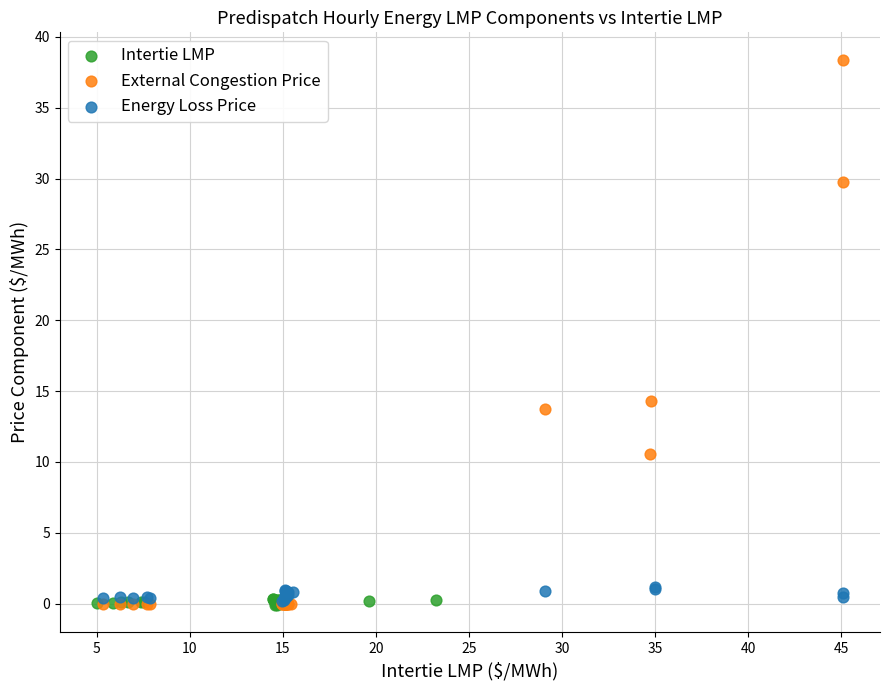

Which series reaches the maximum Y coordinate?

External Congestion Price